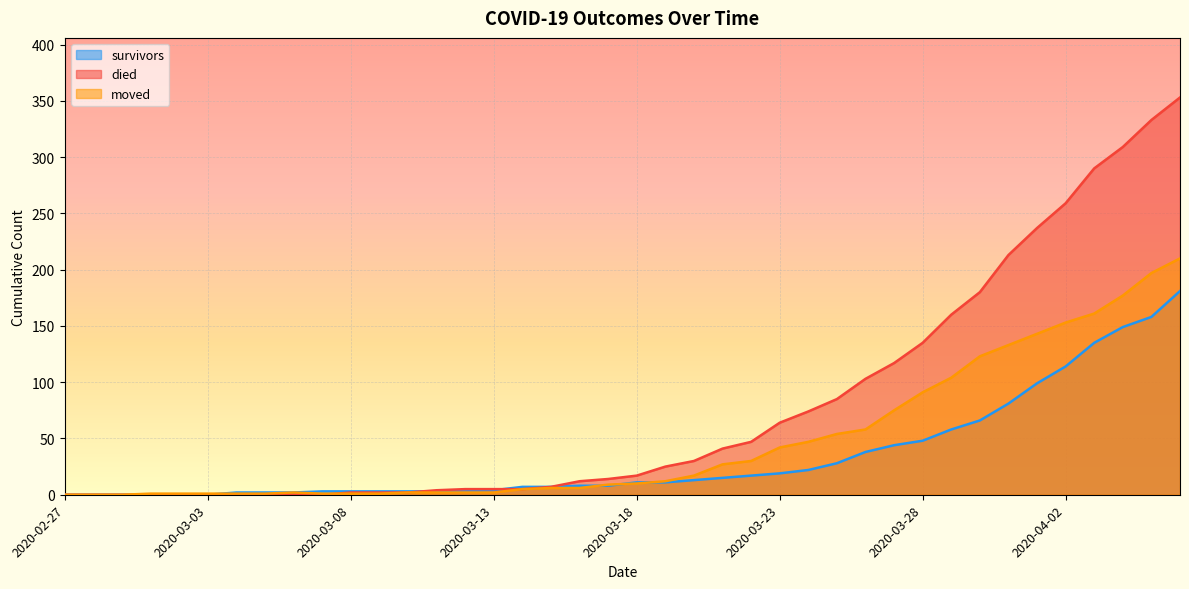

What is the value of the moved point at the 12th from the left?

1